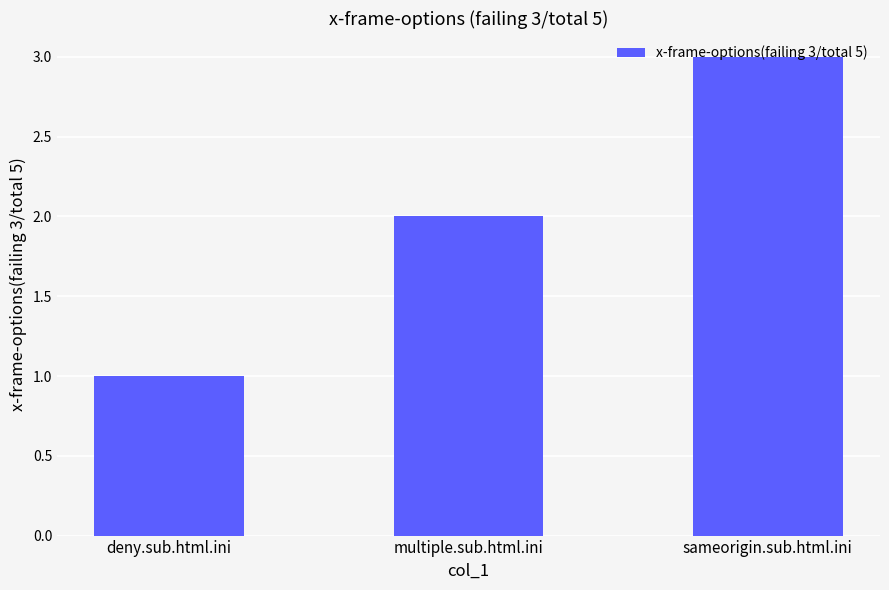

At which category does the chart reach its peak across all series?

sameorigin.sub.html.ini